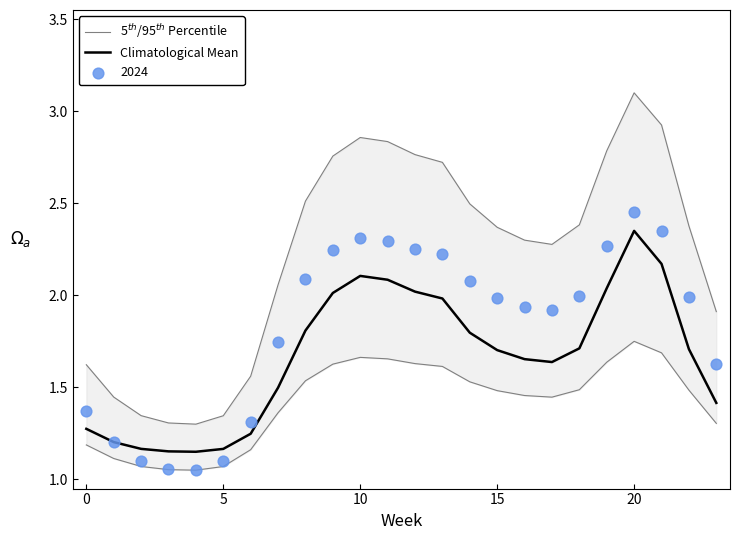

Which series has the largest Y range (max minus min)?

5$^{th}$/95$^{th}$ Percentile